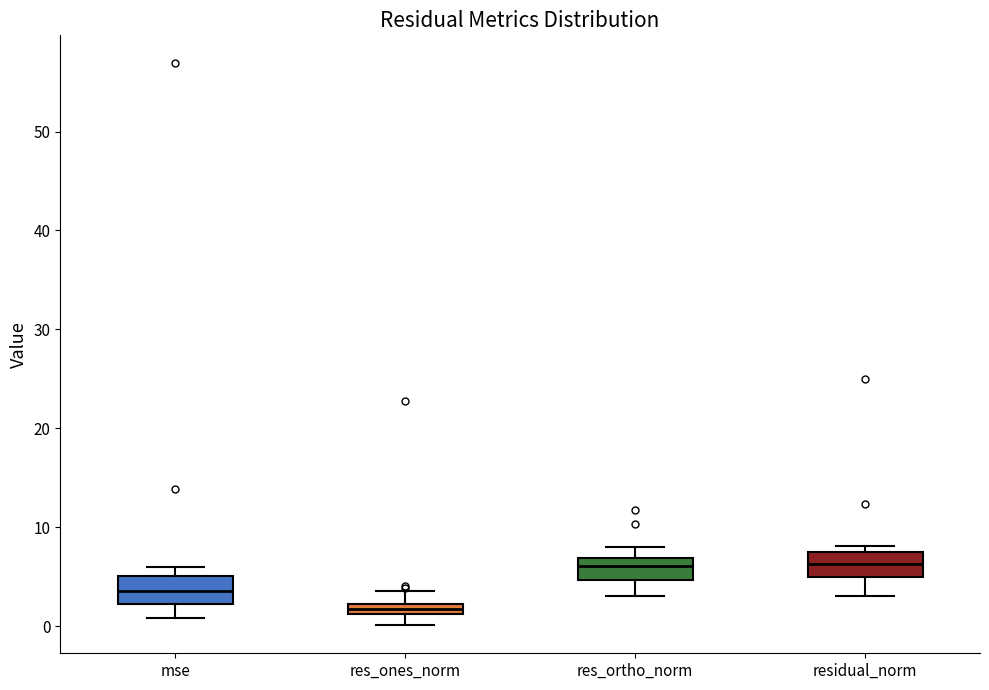

Where is the lower edge of the box for residual_norm on the y-axis? The values are not printed on the chart, so give them approximately, as read against the axis.

5